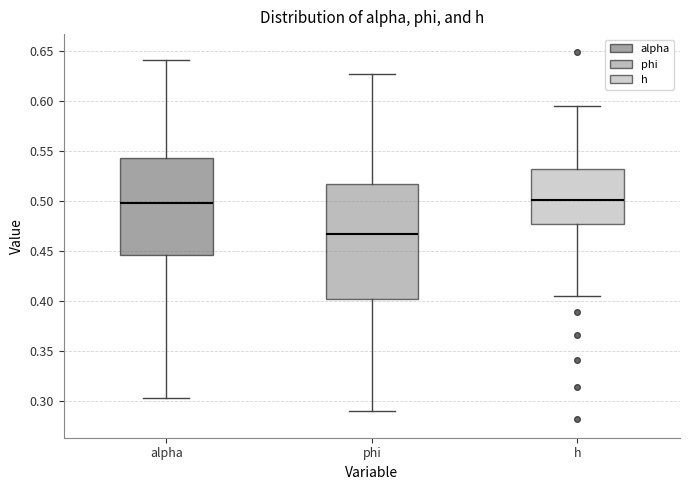

Which box's median line is the lowest?

phi